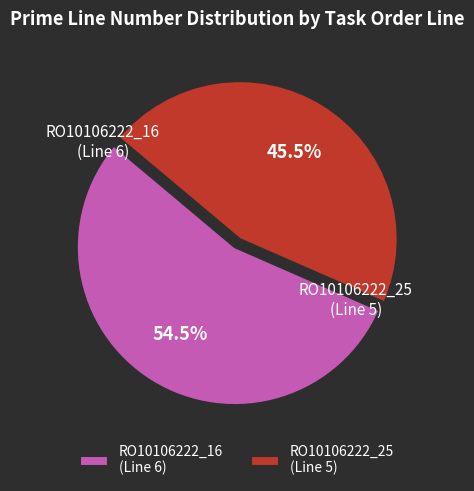

Which category has the biggest portion of the pie?

RO10106222_16